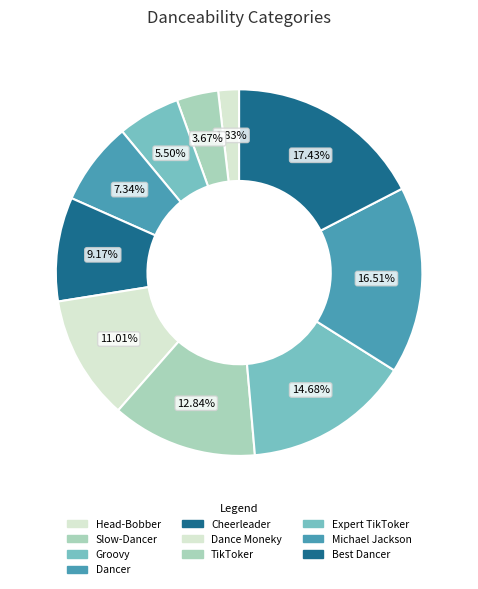

Combined, do Expert TikToker and Dance Moneky account for over 50%?

No